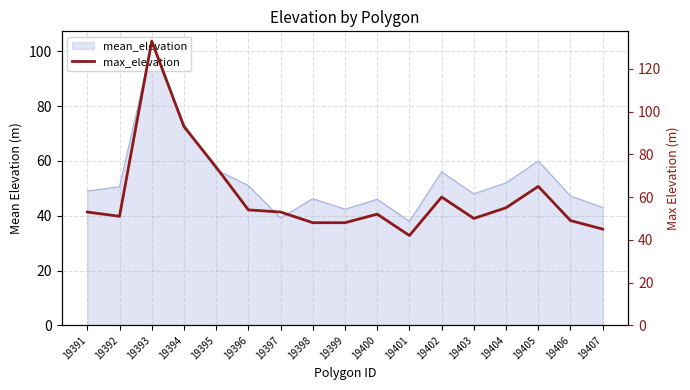

What is the average value?

60